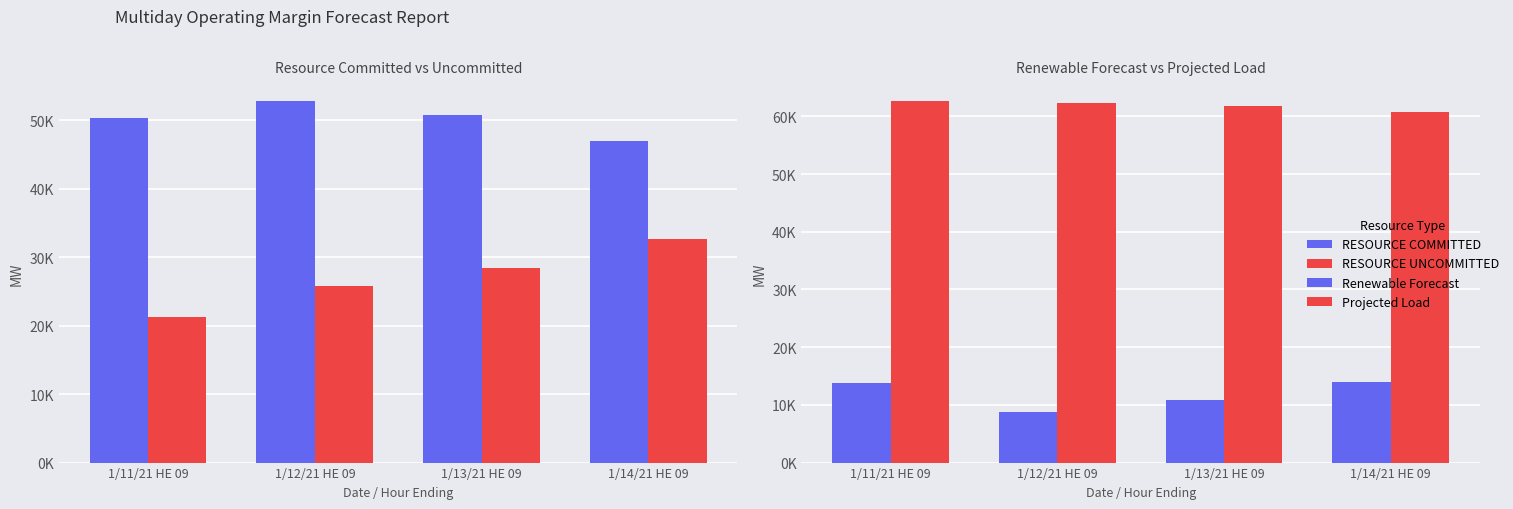

Reading left to right, transcribe all the data shown in this chart.

RESOURCE COMMITTED: 50313.1	52812.1	50804.4	46954.2
RESOURCE UNCOMMITTED: 21292.6	25752.7	28472.0	32706.4
Renewable Forecast: 13826.9	8846.9	10910.6	14005.8
Projected Load: 62625.0	62314.0	61866.0	60693.0